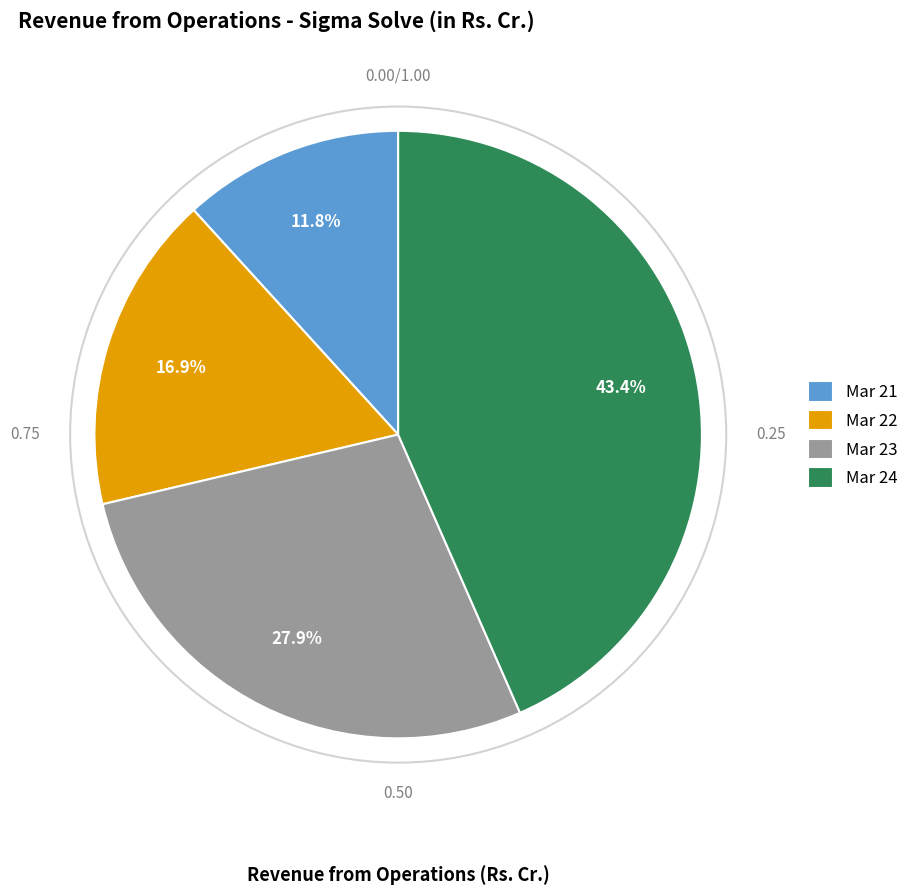

To the nearest percent, what percentage of the pie is Mar 23?

28%